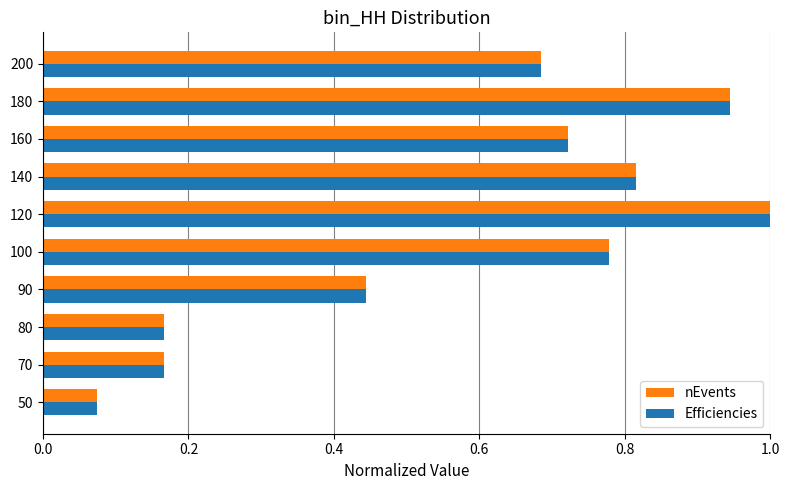

What is the highest value of the nEvents series?

1.0